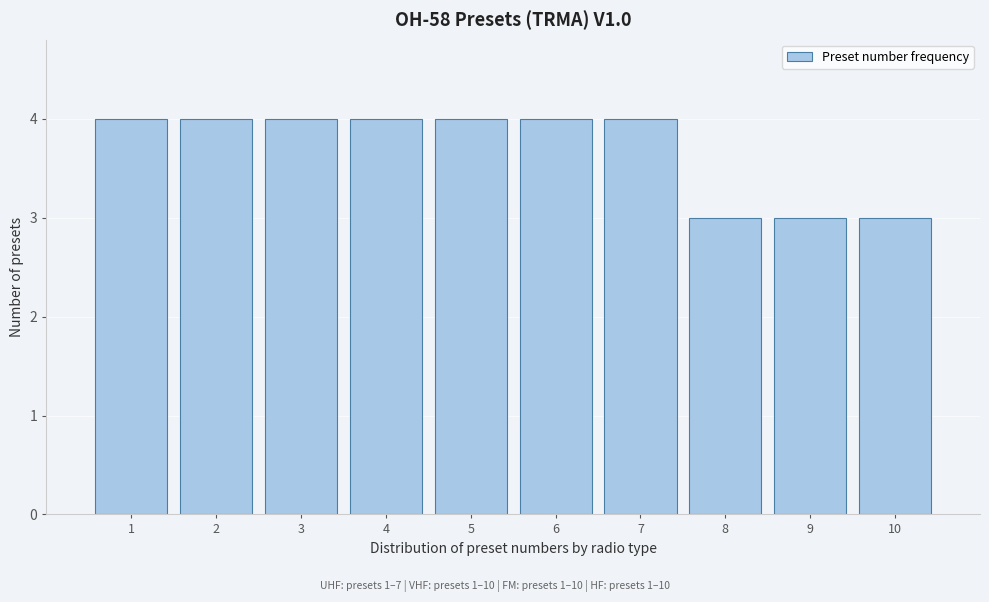

Reading left to right, transcribe this chart: for each bar, give the range it covers on the x-axis and its height. The values are not printed on the chart, so give them approximately, as read against the axis.

0.5 to 1.5: 4
1.5 to 2.5: 4
2.5 to 3.5: 4
3.5 to 4.5: 4
4.5 to 5.5: 4
5.5 to 6.5: 4
6.5 to 7.5: 4
7.5 to 8.5: 3
8.5 to 9.5: 3
9.5 to 10.5: 3